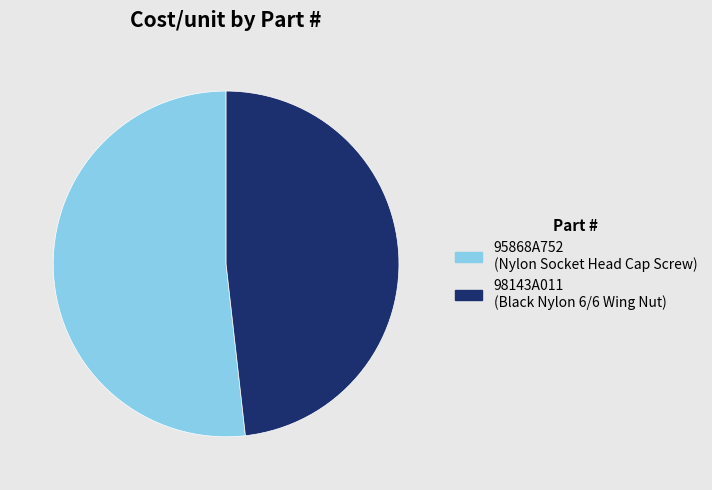

Which category has the smallest portion of the pie?

98143A011